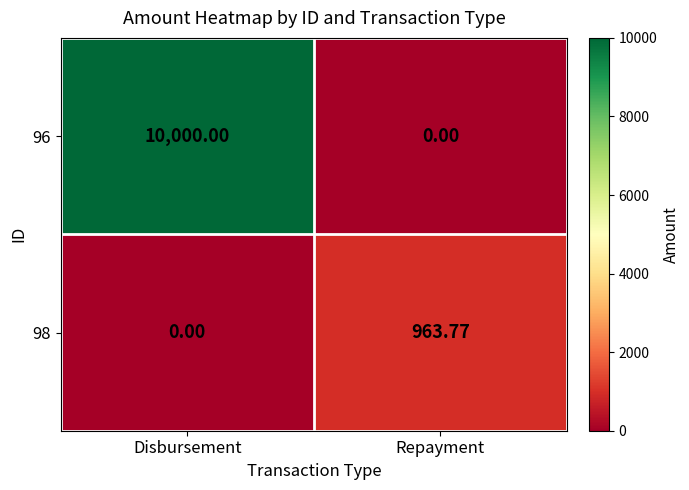

Is the value of 96 at Repayment greater than the value of 98 at Repayment?

No